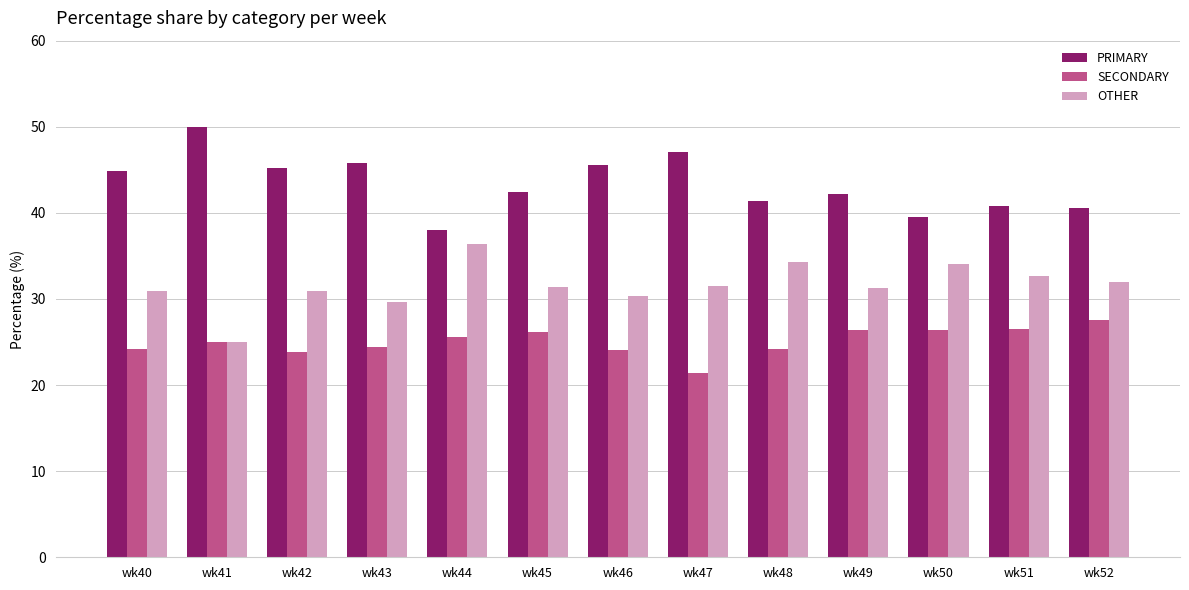

What is the sum of all PRIMARY values?

563.6